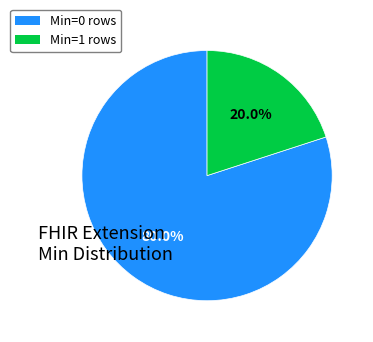

Count the number of slices in the pie.

2